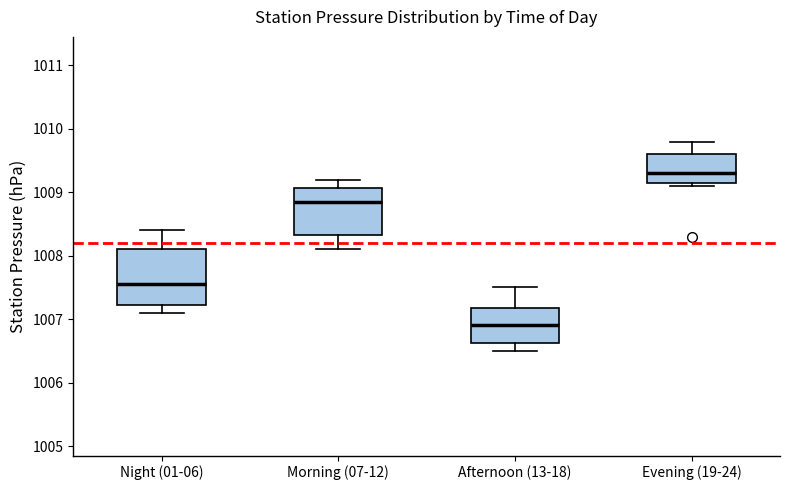

Which box is the tallest, from its lower edge to its upper edge?

Night (01-06)